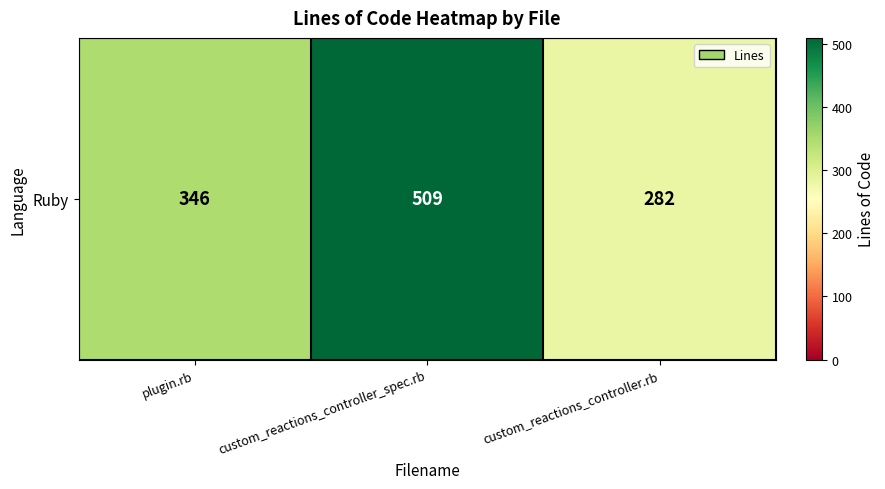

What is the sum of all values?

1137